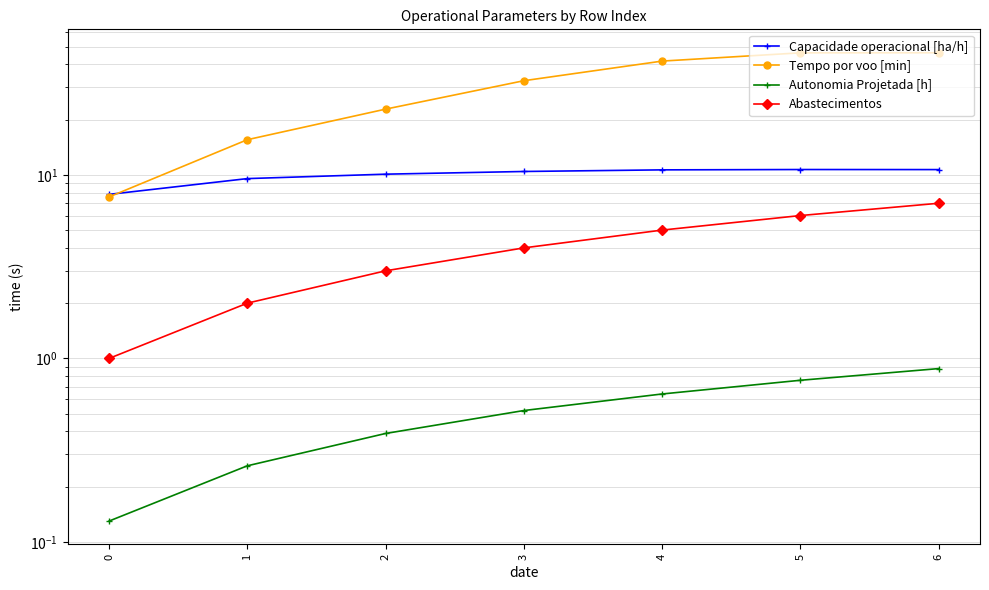

Count the Abastecimentos values in the range 2 to 6.

5